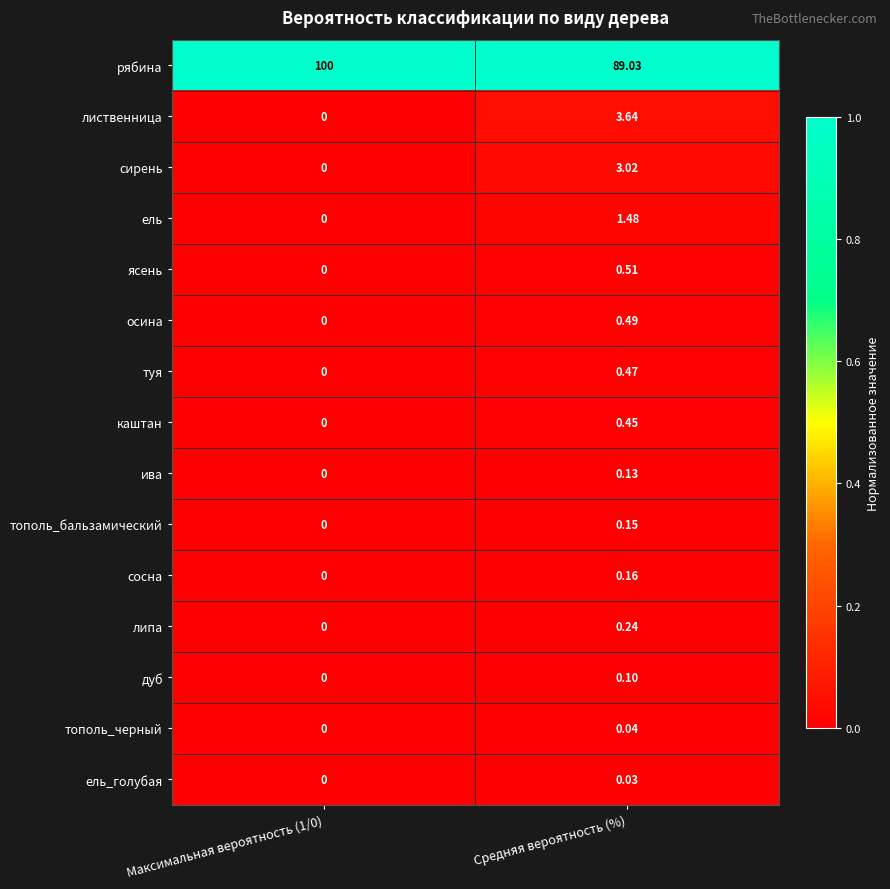

Rank the series at Средняя вероятность (%) from lowest to highest value.

ель_голубая, тополь_черный, дуб, ива, тополь_бальзамический, сосна, липа, каштан, туя, осина, ясень, ель, сирень, лиственница, рябина